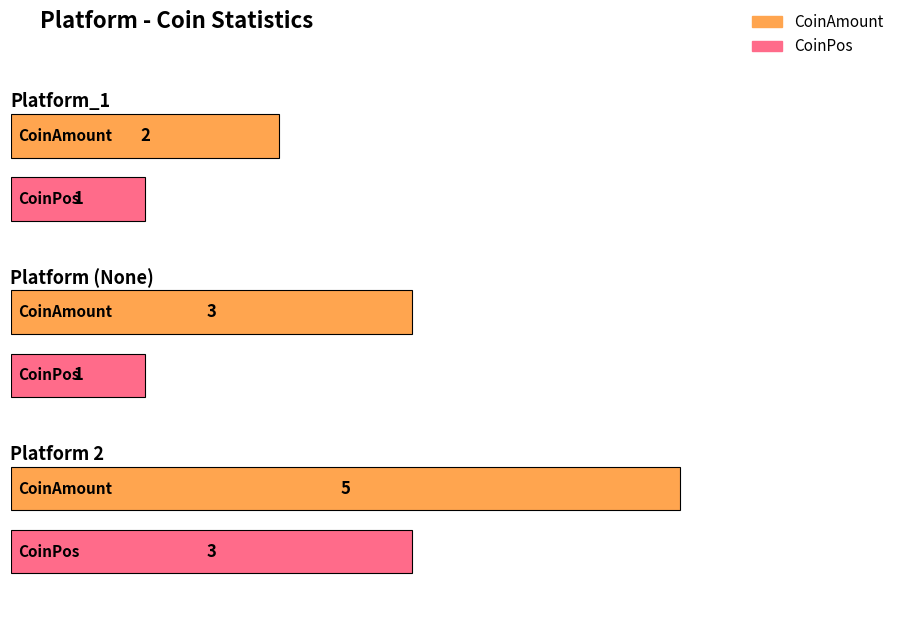

Which series has the largest range (max minus min)?

CoinAmount